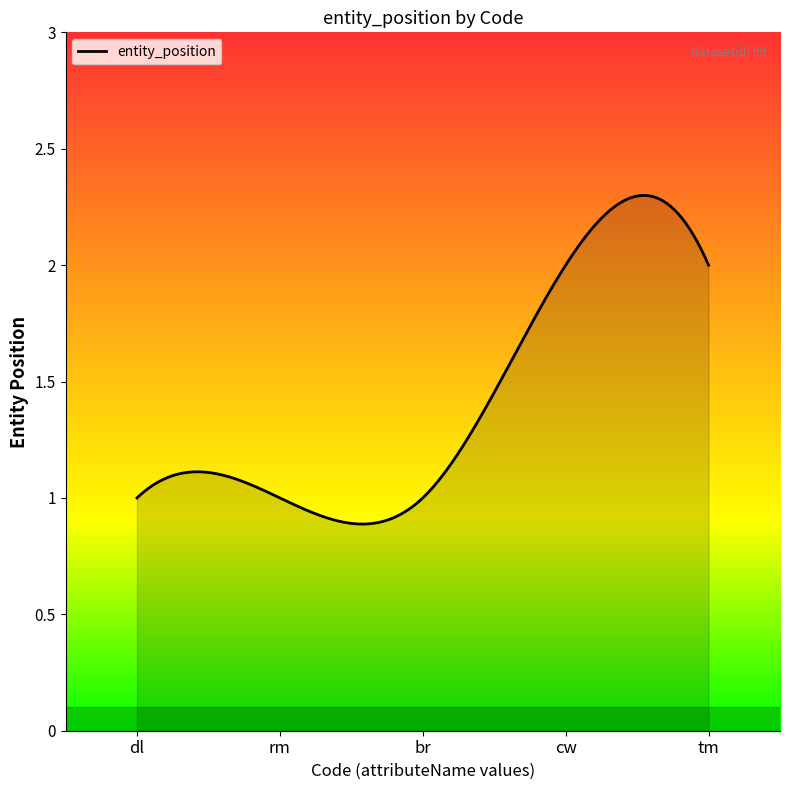

At which label is the value closest to 1?

dl